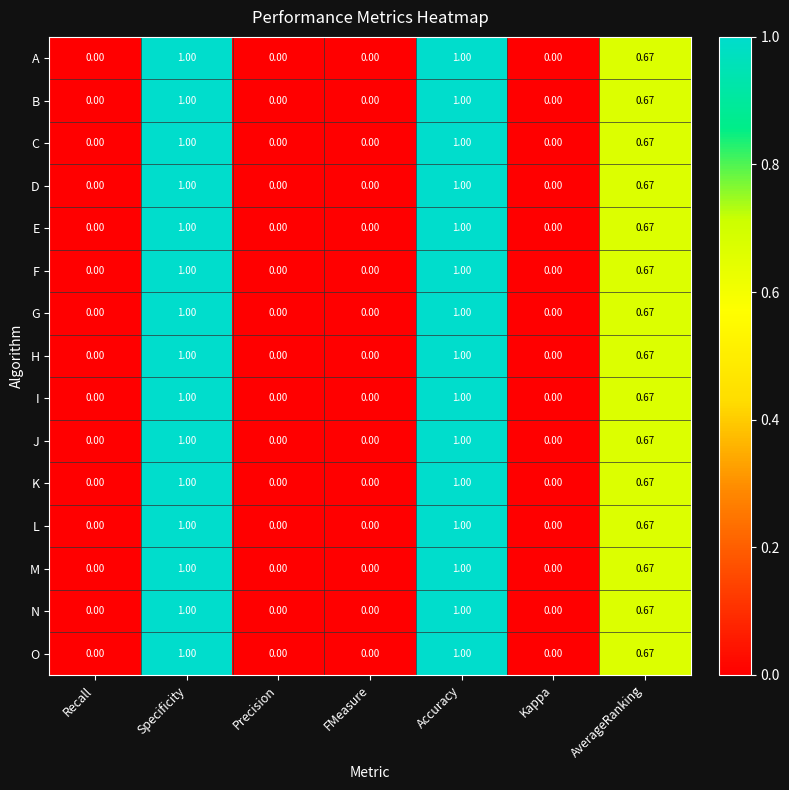

Is the value of C at AverageRanking greater than the value of G at Recall?

Yes